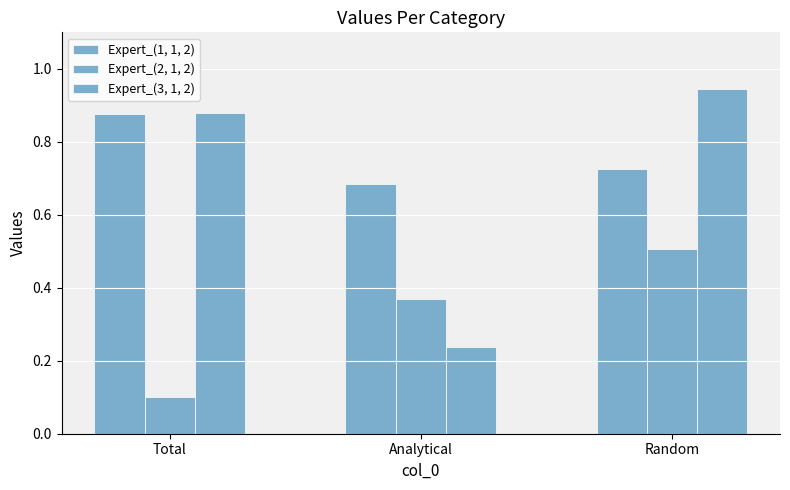

How many bars are there in each group?

3